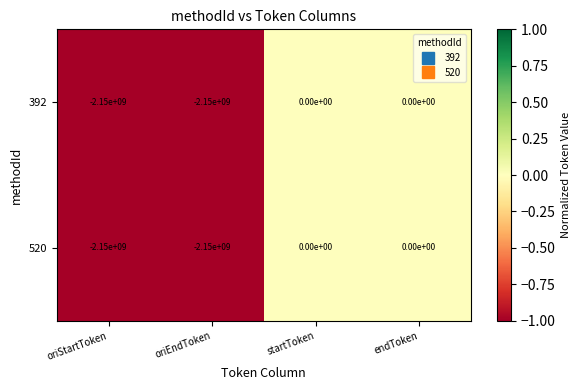

What is the sum of the 520 values at oriStartToken and startToken?

-2150000000